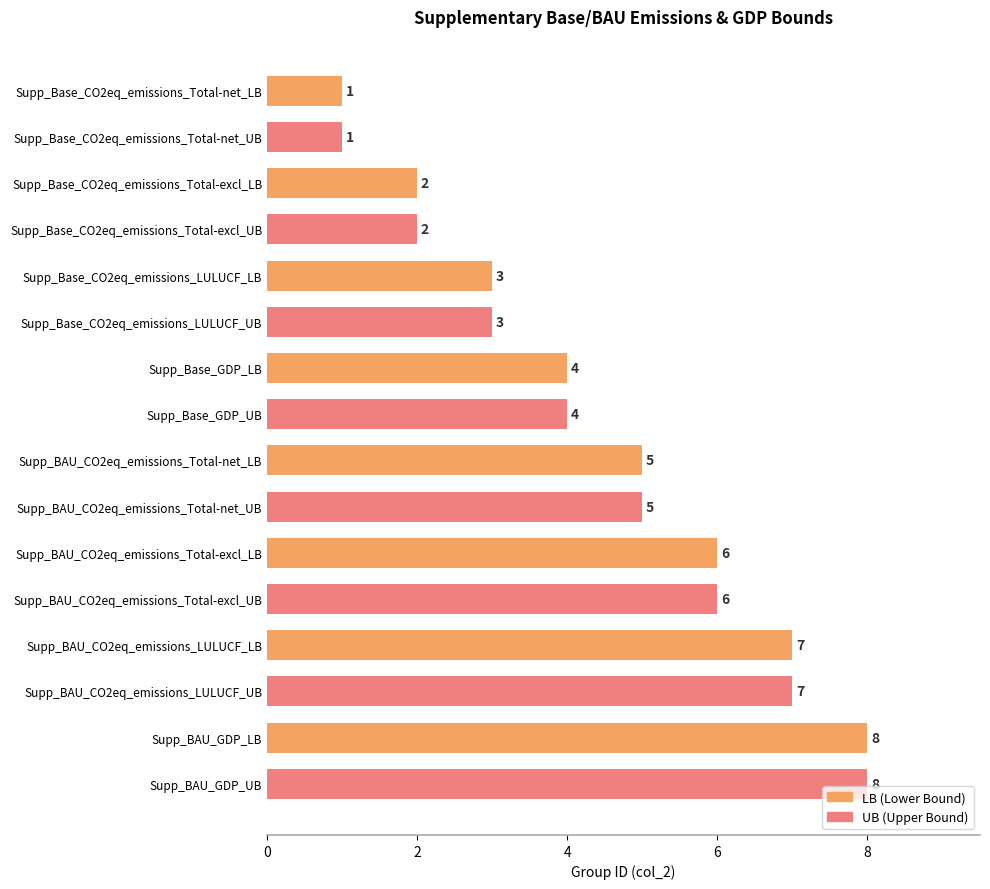

What is the minimum value shown in the chart?

1